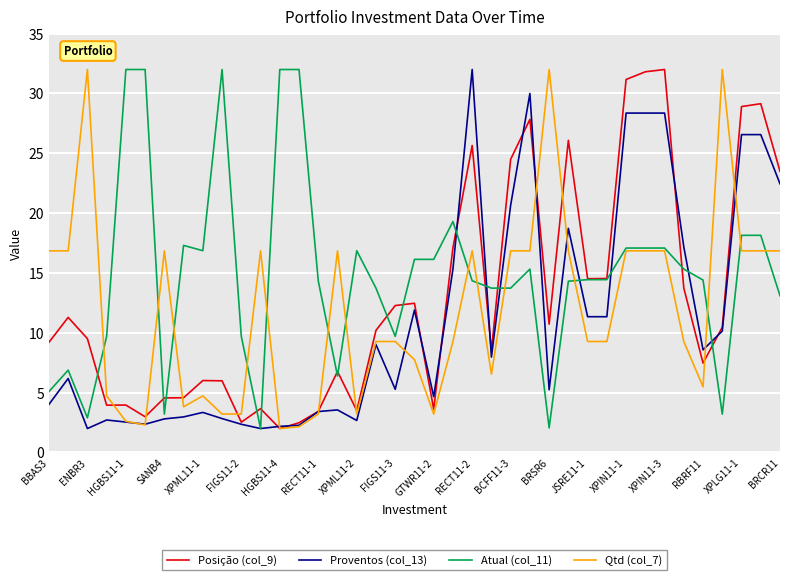

Does the chart display data point markers on the line(s)?

No